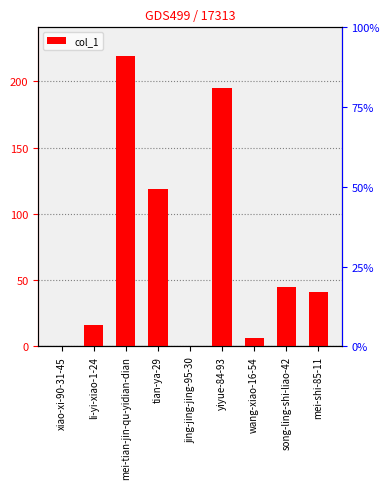

What is the difference between the maximum and minimum values?

219